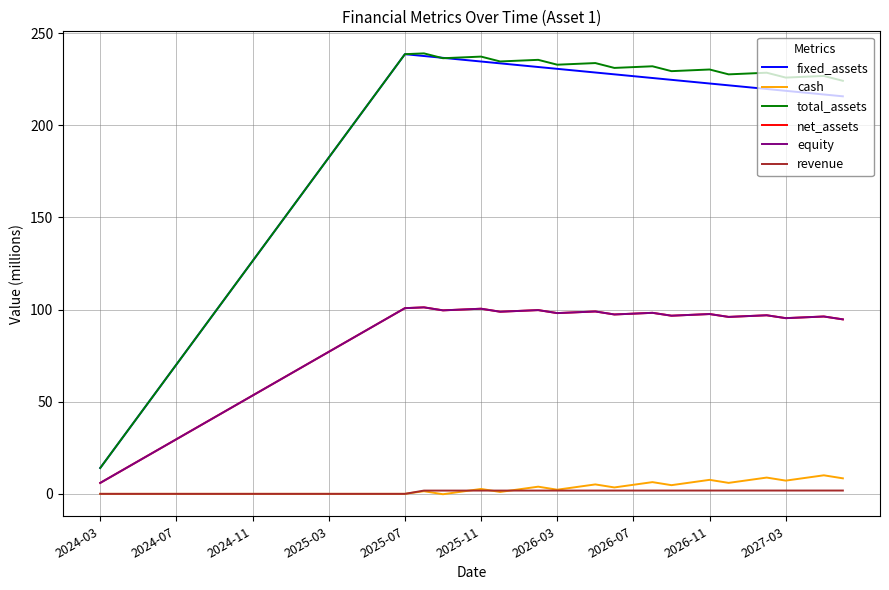

Does the chart have visible grid lines?

Yes